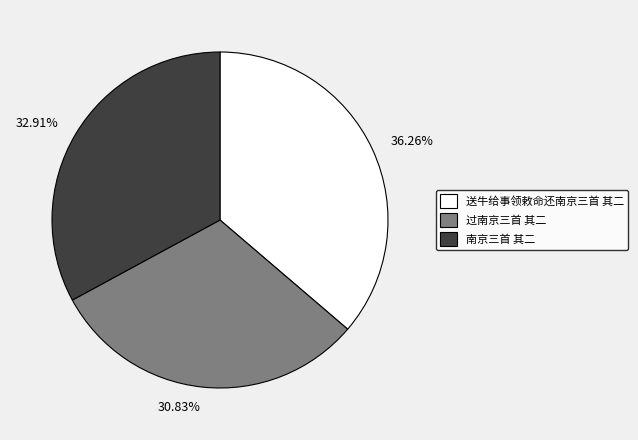

True or false: 送牛给事领敕命还南京三首 其二 accounts for 36% of the total.

True